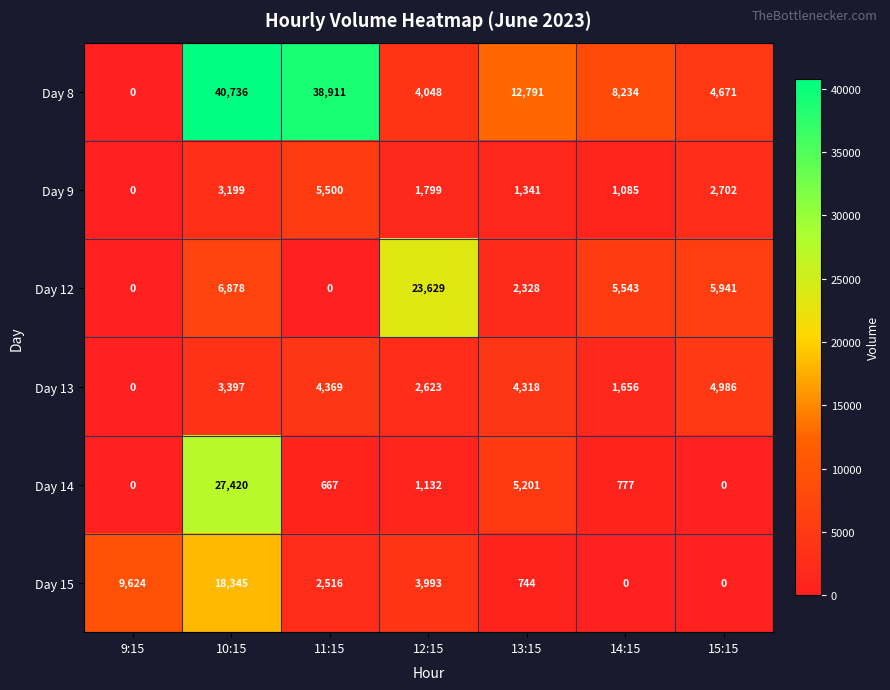

True or false: Day 8 has a value of 12791 at 13:15.

True